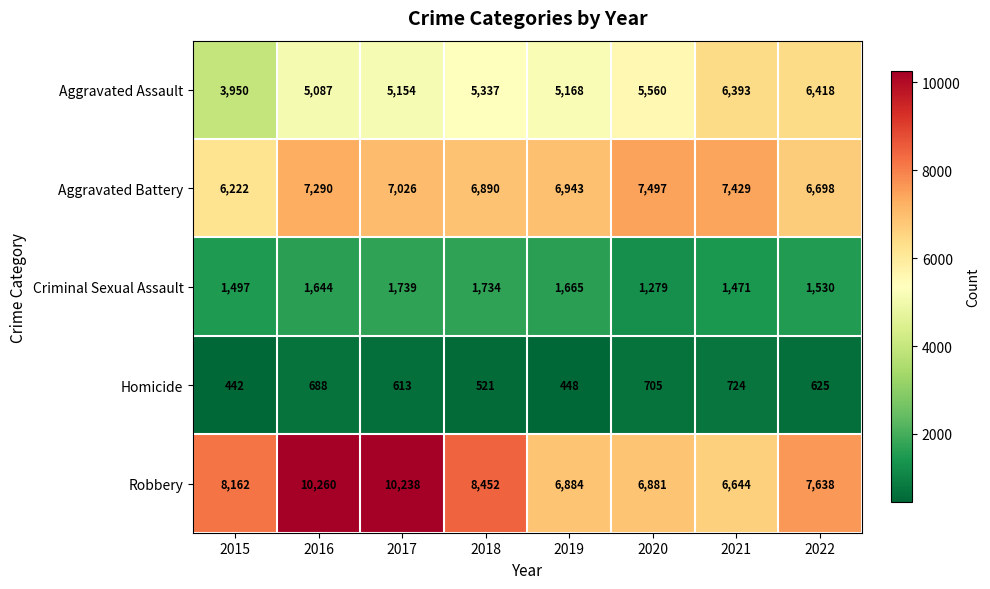

What is the sum of the Aggravated Assault values at 2019 and 2015?

9118